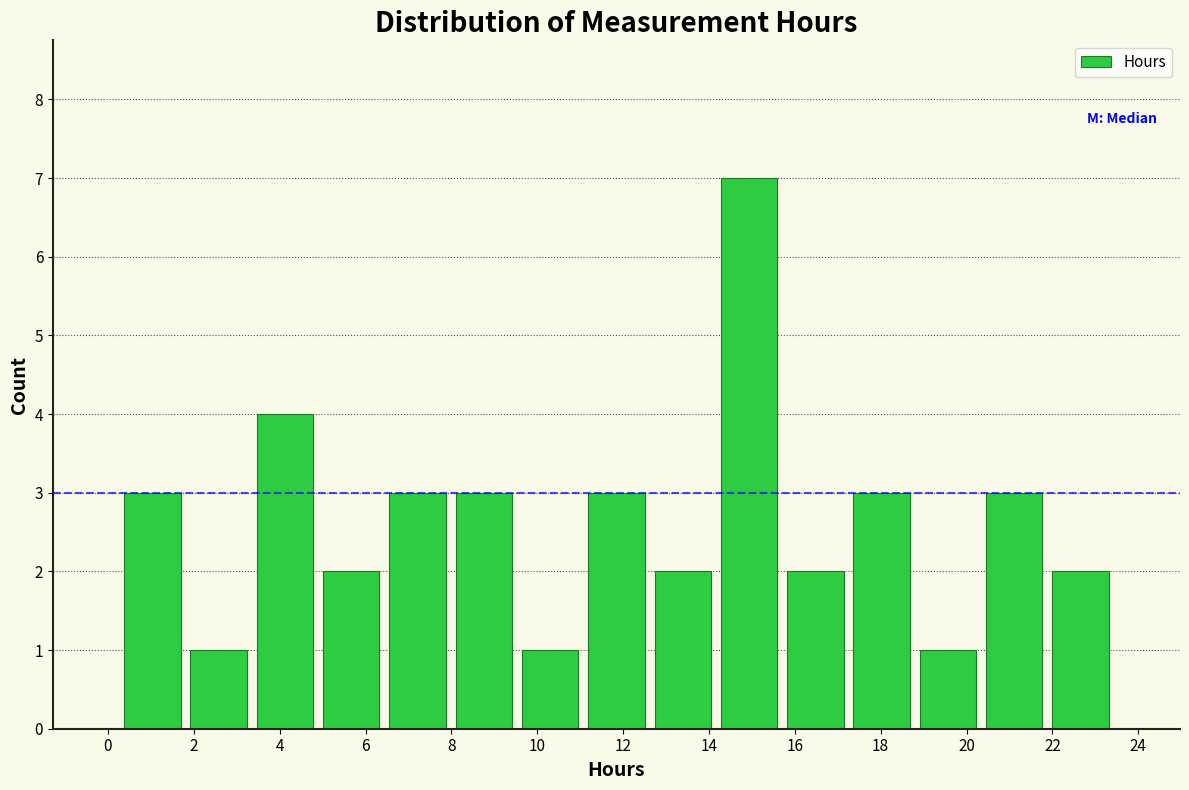

What is the height of the bar covering 3.4 to 4.8 on the x-axis? Neither the bar edges nor the heights are printed on the chart, so give them approximately, as read against the axes.

4